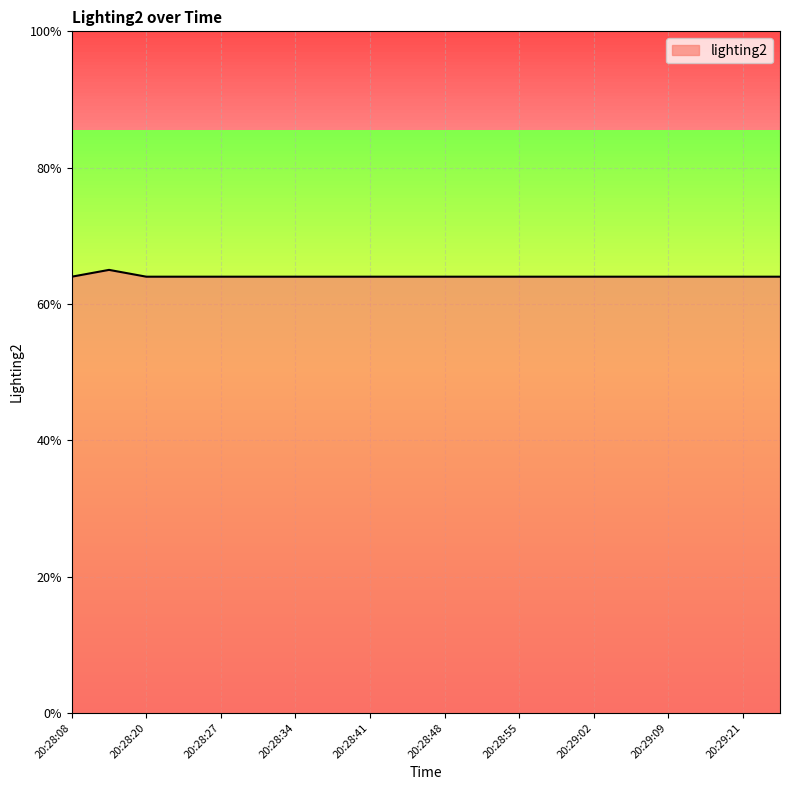

What is the smallest value displayed?

64